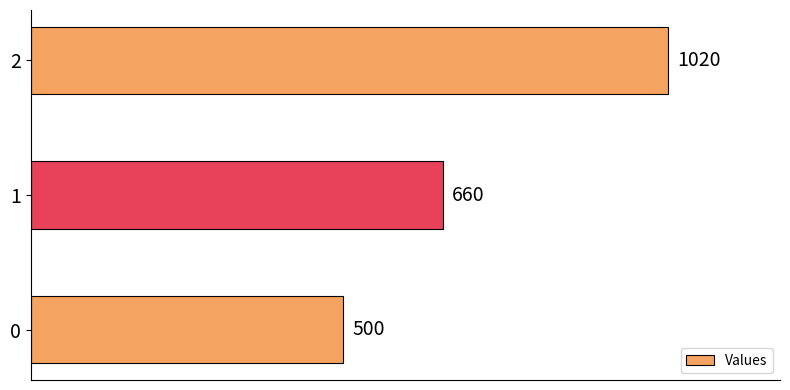

Reading bottom to top, list all the values displayed in this chart.

500	660	1020